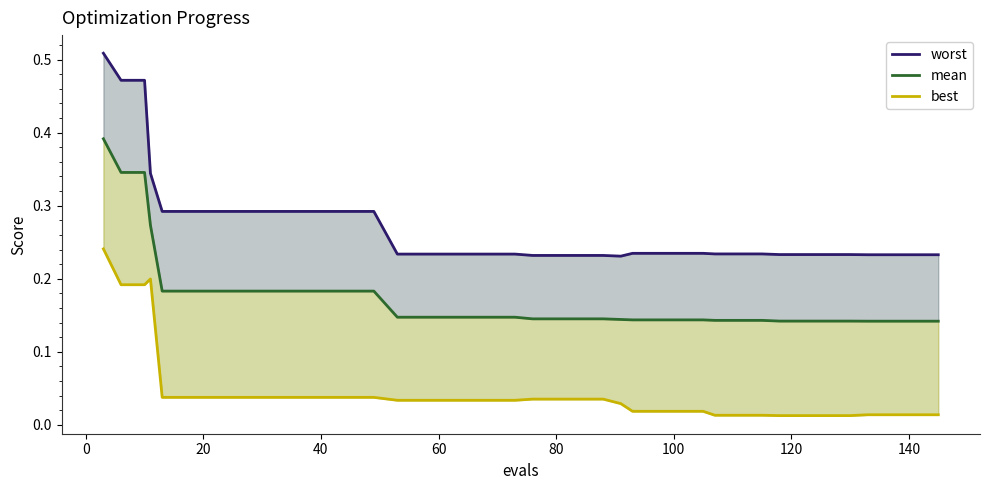

True or false: worst and mean cross at least once.

False